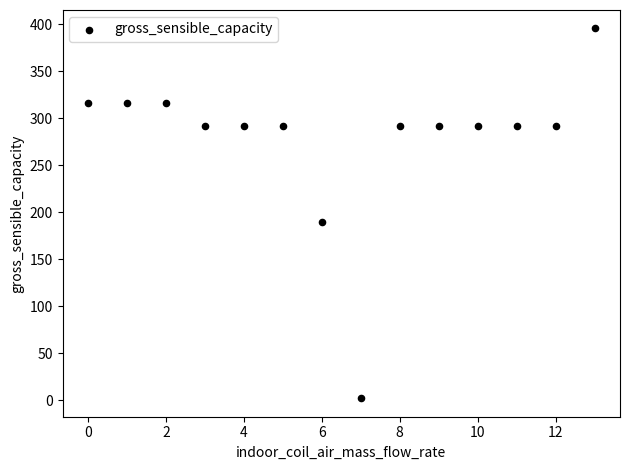

What Y value in the scatter plot is closest to 198?

189.8